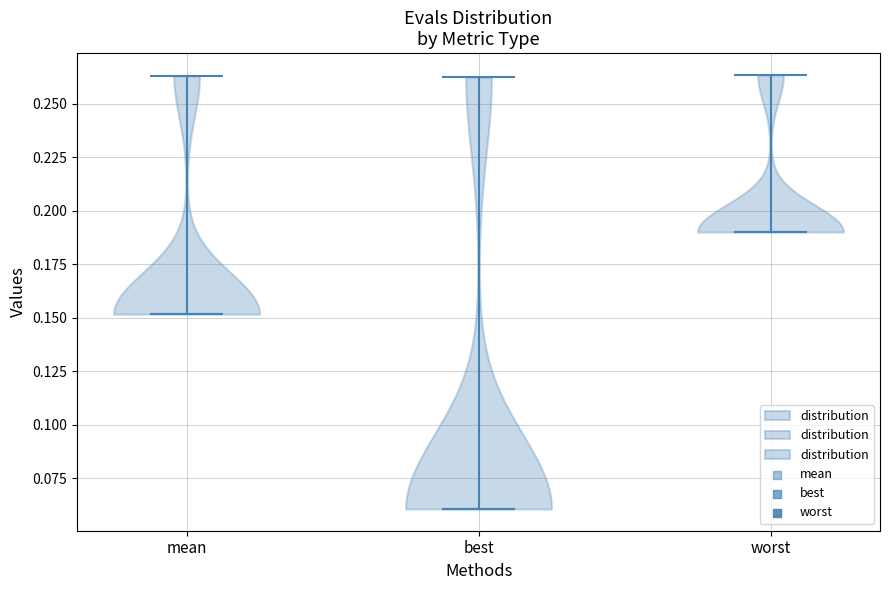

Reading left to right, read every violin against the y-axis: where its median line is, and the lowest and highest points it reaches. The values are not printed on the chart, so give them approximately, as read against the axis.

mean: median line 0.150, lowest point 0.150, highest point 0.265
best: median line 0.060, lowest point 0.060, highest point 0.260
worst: median line 0.190, lowest point 0.190, highest point 0.265